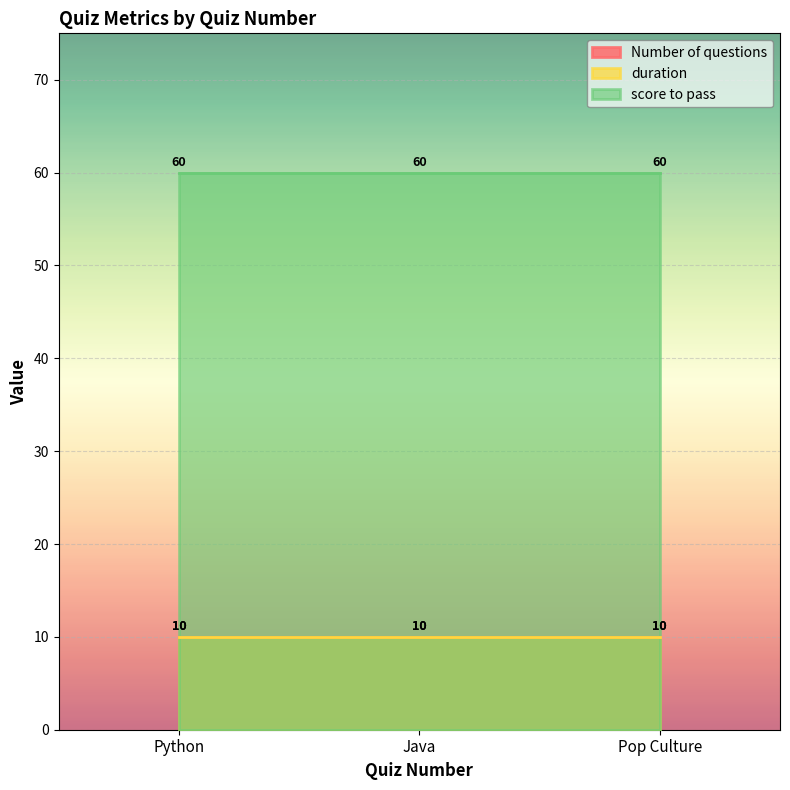

Which series has the widest spread of values?

Number of questions